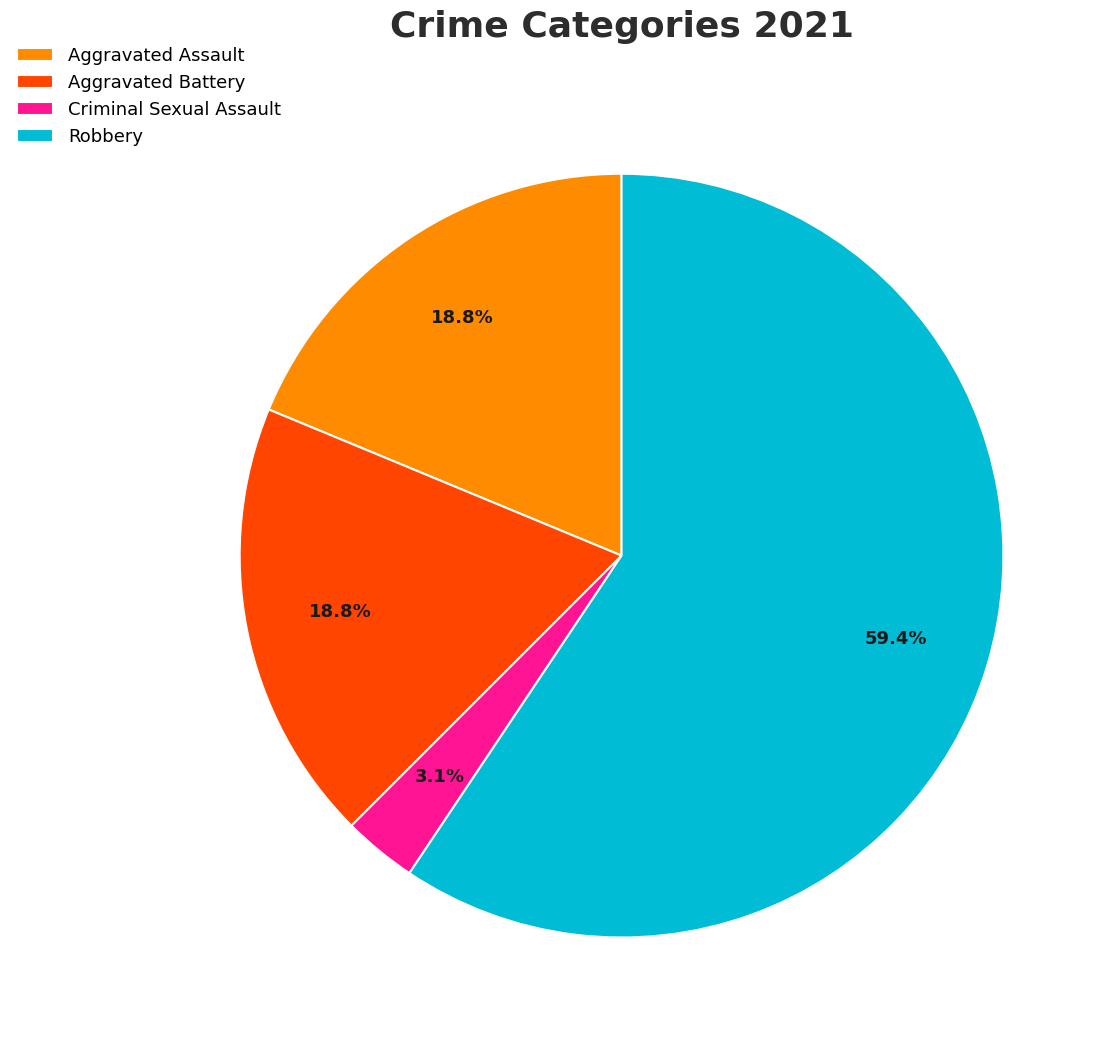

Is there any slice that represents more than half of the pie?

Yes